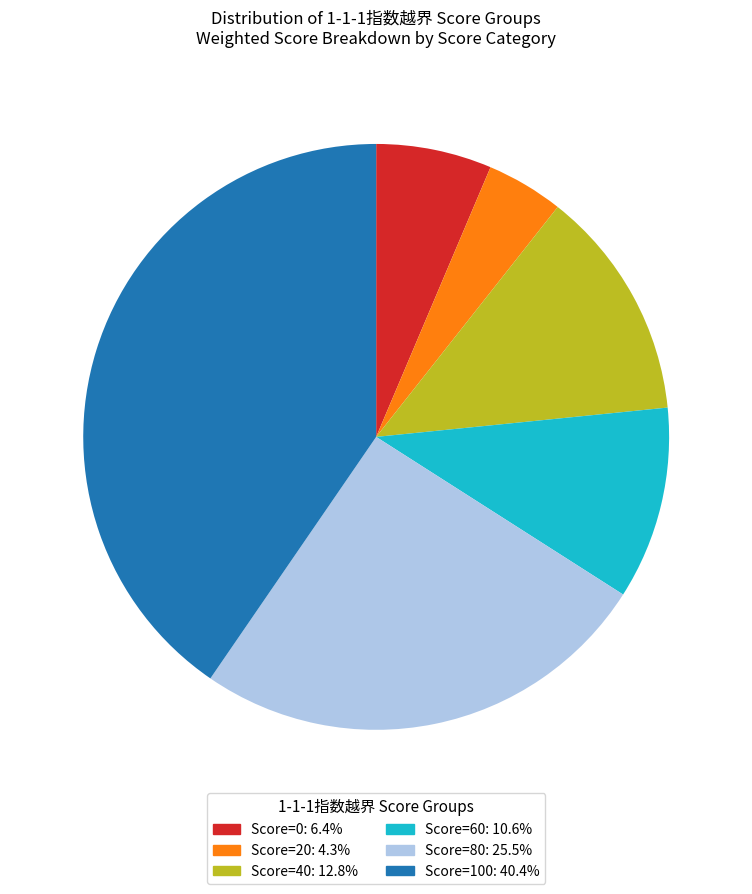

Between Score=0 and Score=80, which is larger?

Score=80